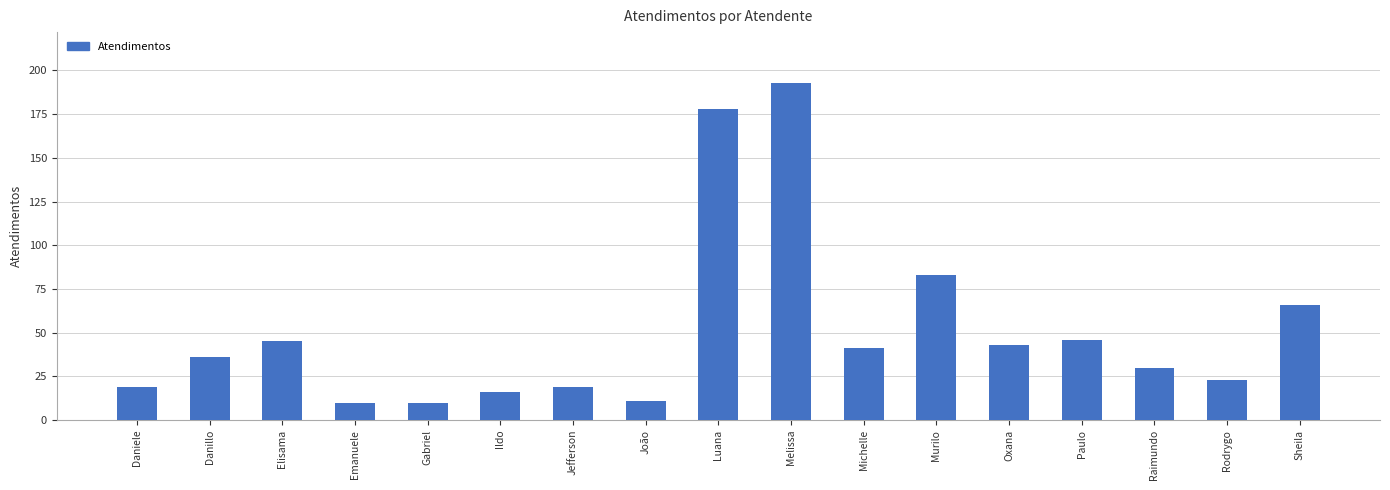

Reading left to right, list all the values displayed in this chart.

Daniele=19	Danillo=36	Elisama=45	Emanuele=10	Gabriel=10	Ildo=16	Jefferson=19	João=11	Luana=178	Melissa=193	Michelle=41	Murilo=83	Oxana=43	Paulo=46	Raimundo=30	Rodrygo=23	Sheila=66